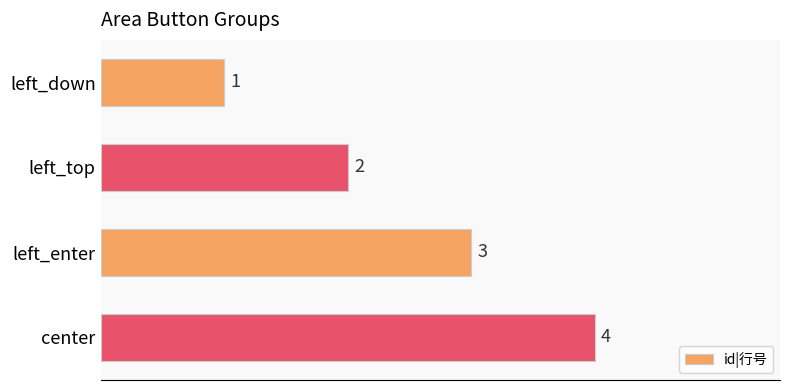

List the labels in order of value, largest first.

center, left_enter, left_top, left_down